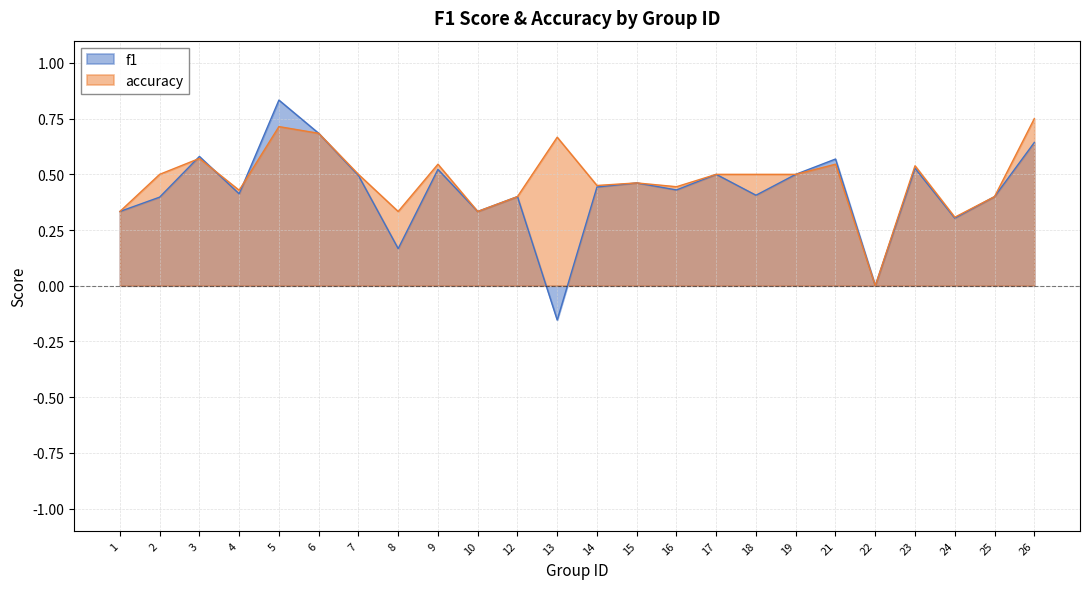

How many values in the f1 series are below 0?

1